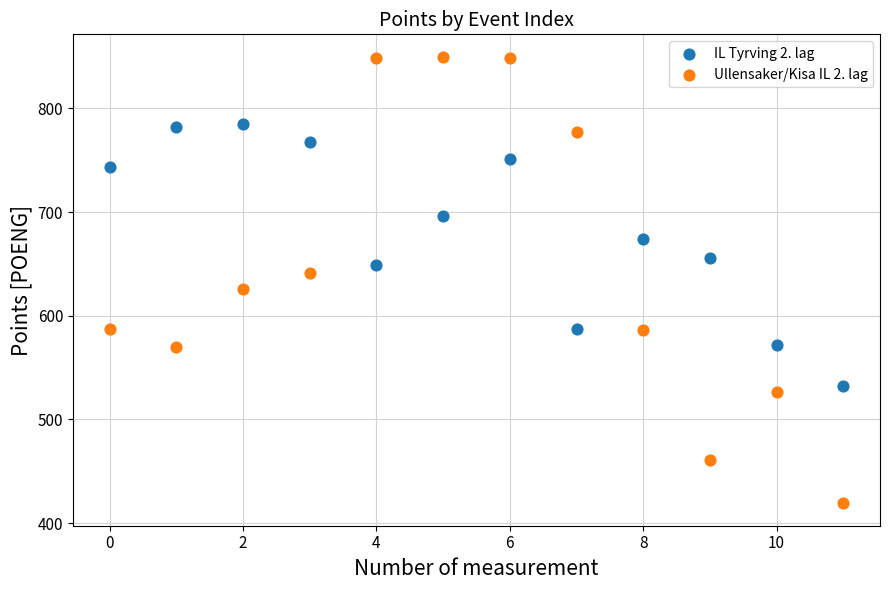

Which series reaches the maximum Y coordinate?

Ullensaker/Kisa IL 2. lag